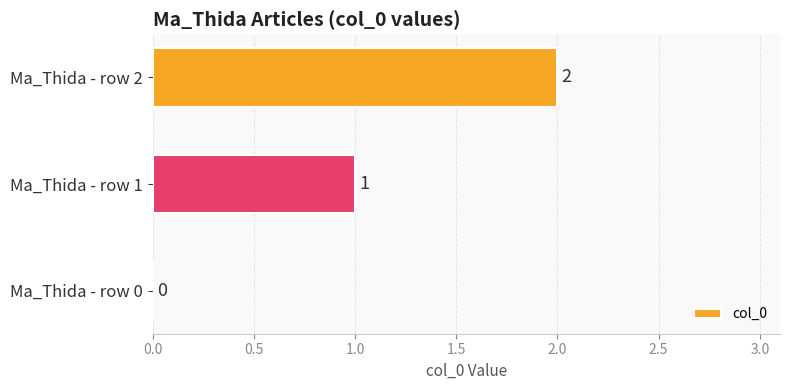

Which label corresponds to the largest value in the chart?

Ma_Thida - row 2